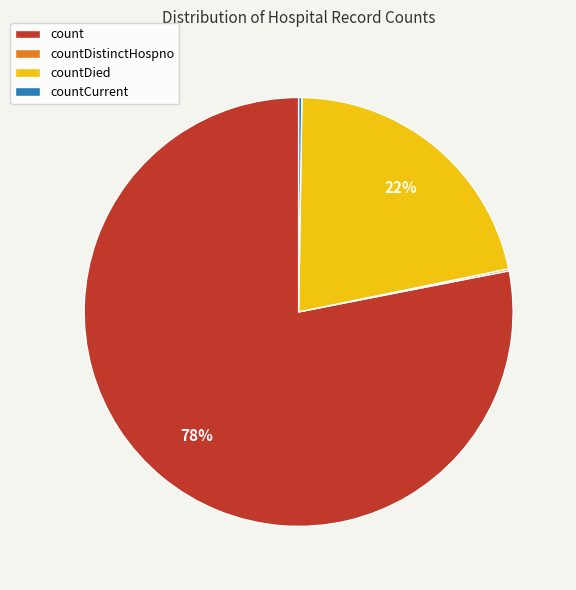

Which slice is the largest?

count